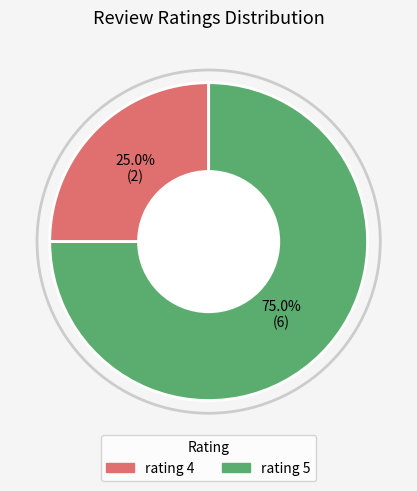

Does rating 5 represent more than half of the total?

Yes